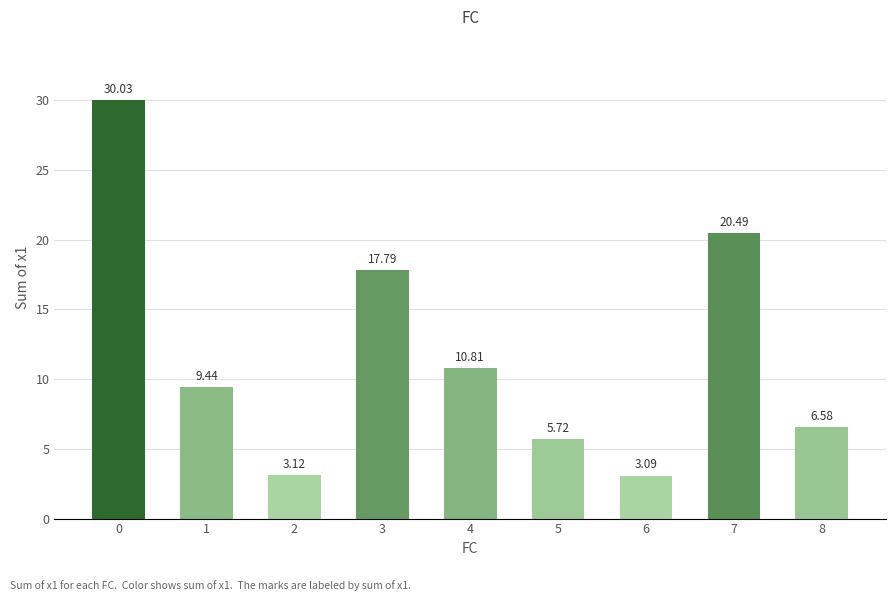

How many bars are there in total?

9